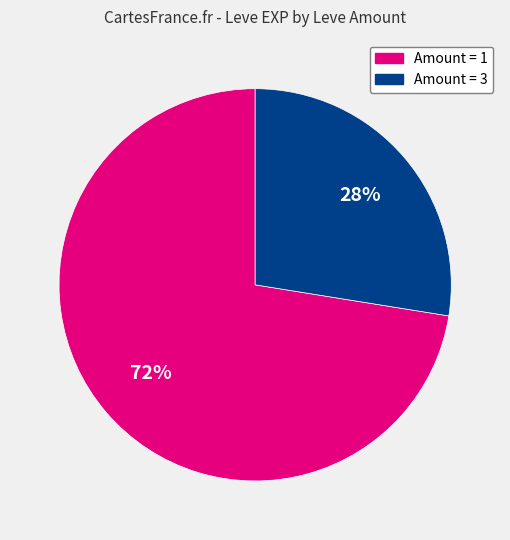

Is there any slice that represents more than half of the pie?

Yes